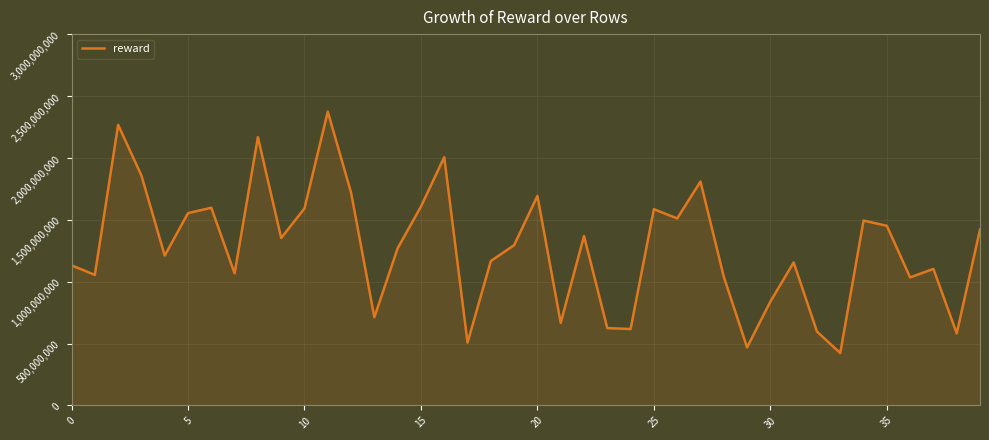

What is the minimum value shown in the chart?

422956577.0